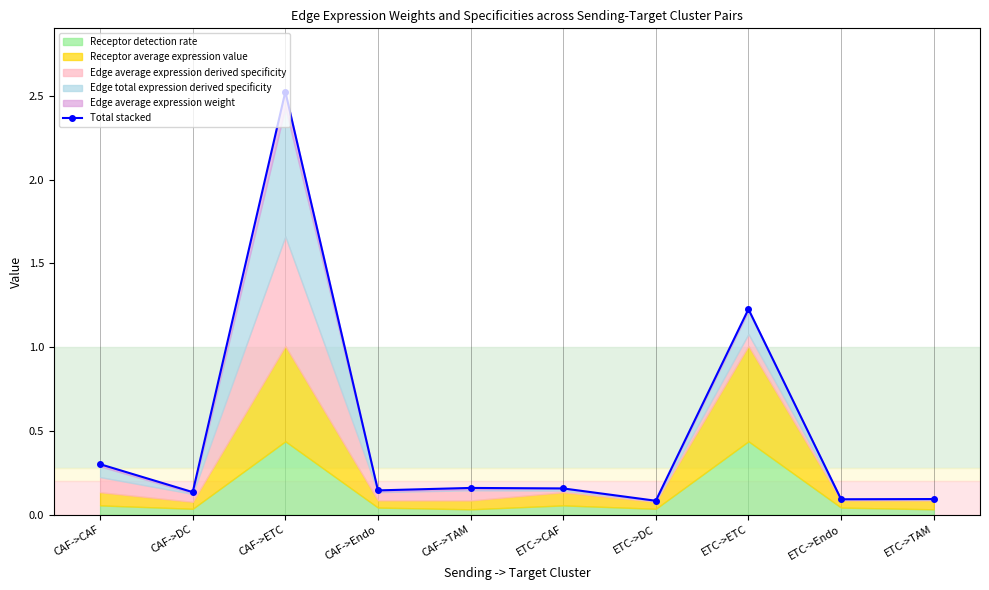

True or false: the data has more than 2 interior local peaks.

True